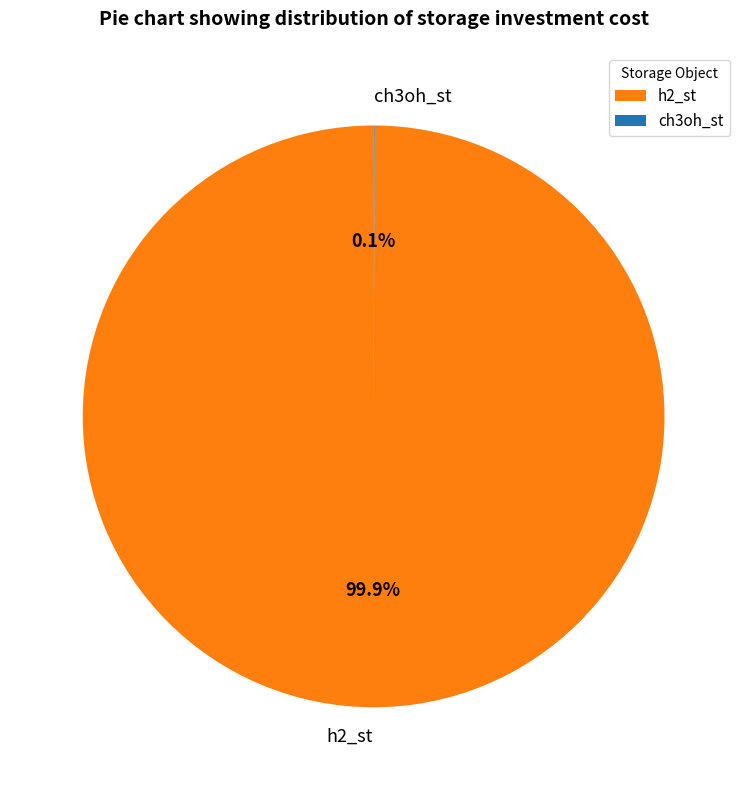

Is there a majority slice in this chart?

Yes